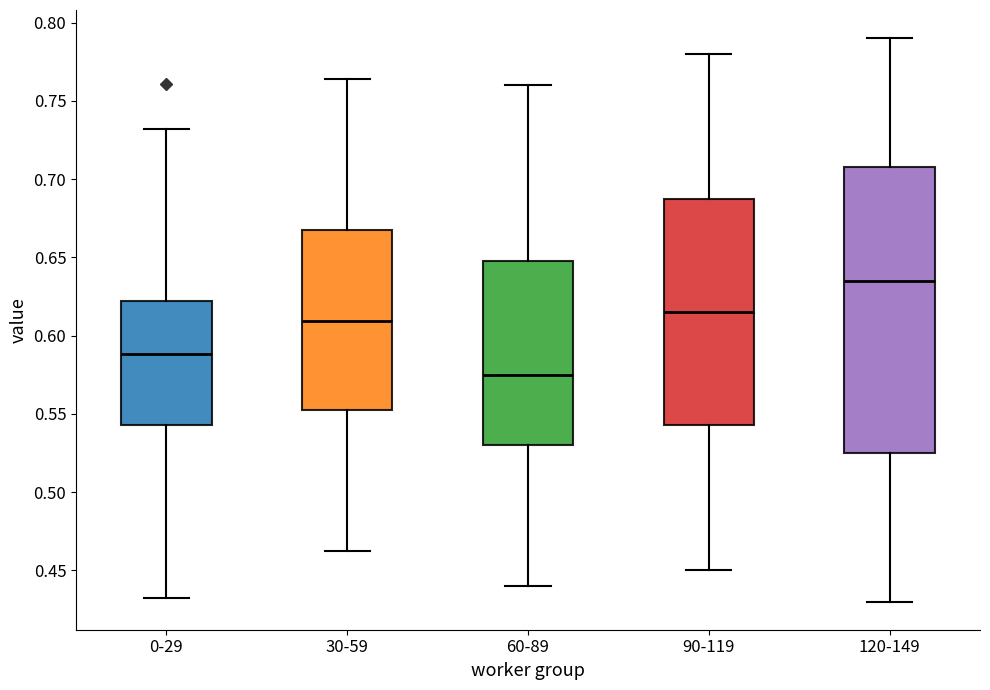

Reading left to right, read every box against the y-axis: the position of its median line, the range the box covers, and the ends of its whiskers. The values are not printed on the chart, so give them approximately, as read against the axis.

0-29: median 0.590, box 0.545 to 0.620, whiskers 0.430 to 0.730
30-59: median 0.610, box 0.555 to 0.670, whiskers 0.460 to 0.765
60-89: median 0.575, box 0.530 to 0.650, whiskers 0.440 to 0.760
90-119: median 0.615, box 0.545 to 0.690, whiskers 0.450 to 0.780
120-149: median 0.635, box 0.525 to 0.710, whiskers 0.430 to 0.790